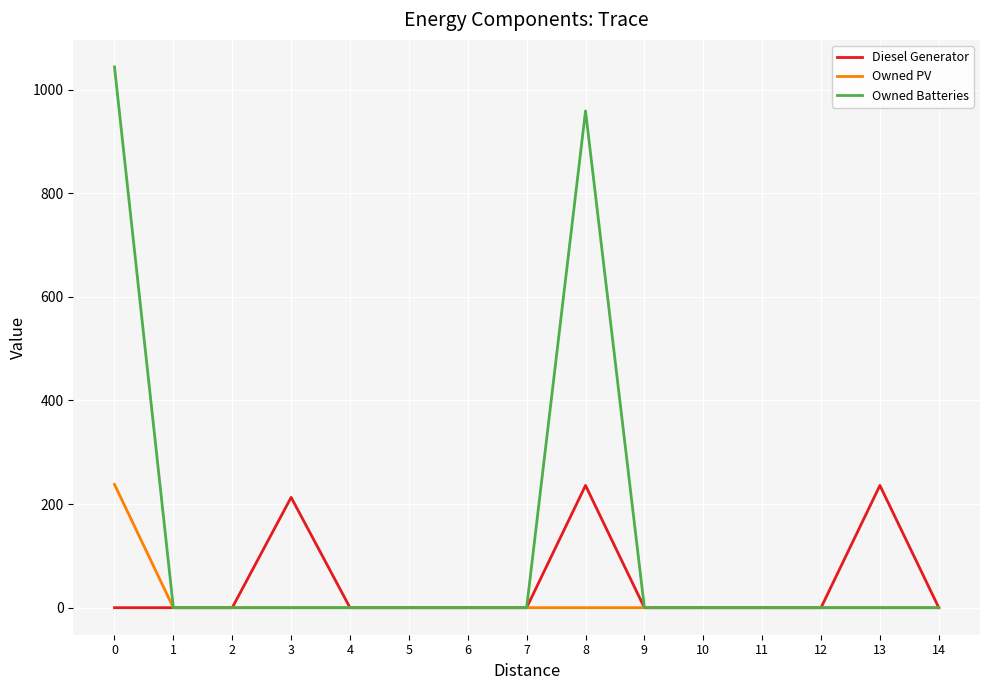

What is the highest value of the Owned Batteries series?

1044